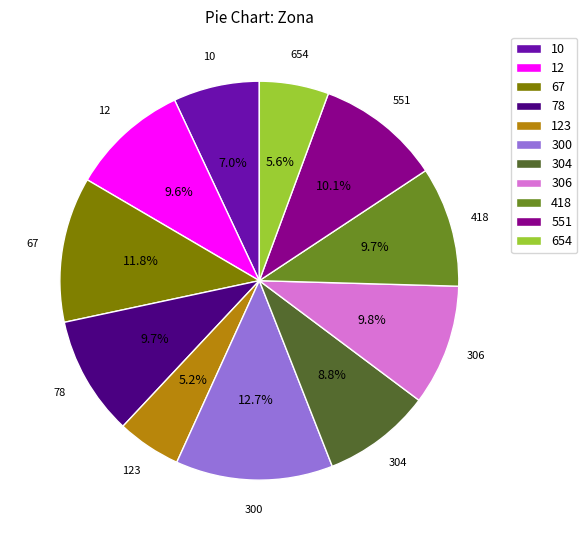

How many segments does this pie chart have?

11